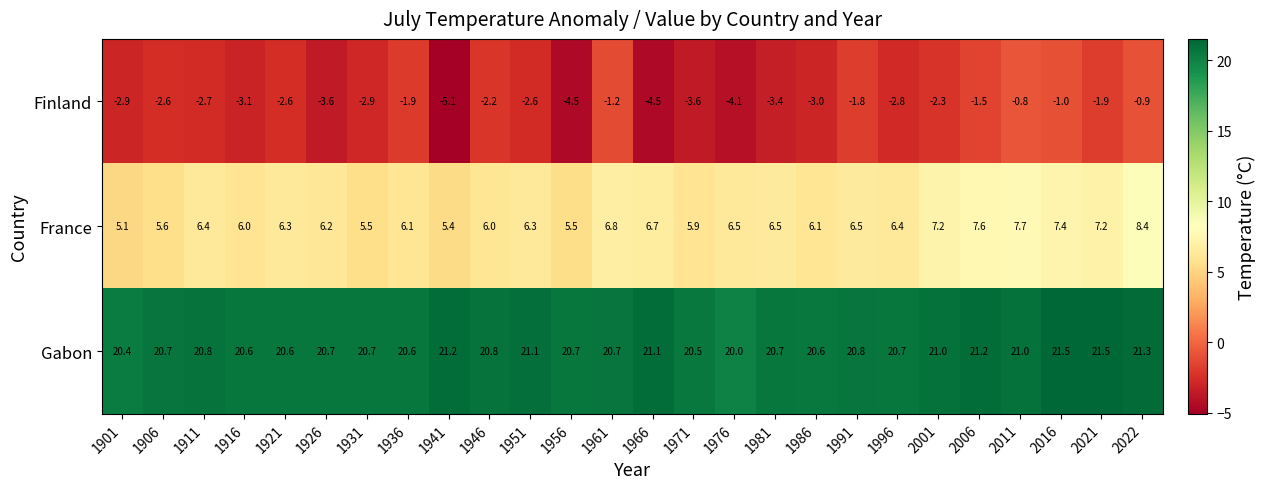

What is the sum of the Gabon values at 2016 and 1946?

42.3